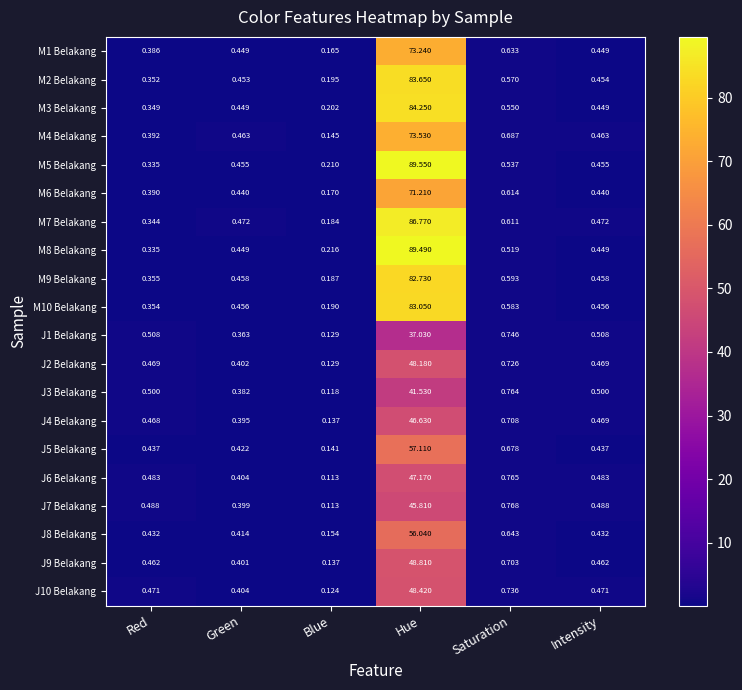

At which label is M2 Belakang closest to 41?

Saturation